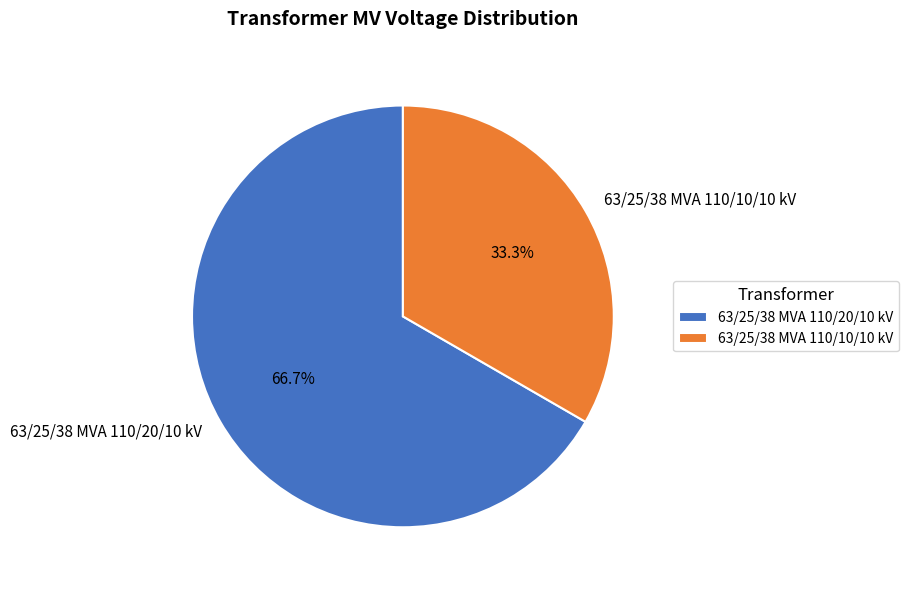

To the nearest percent, what is the average slice percentage?

50%